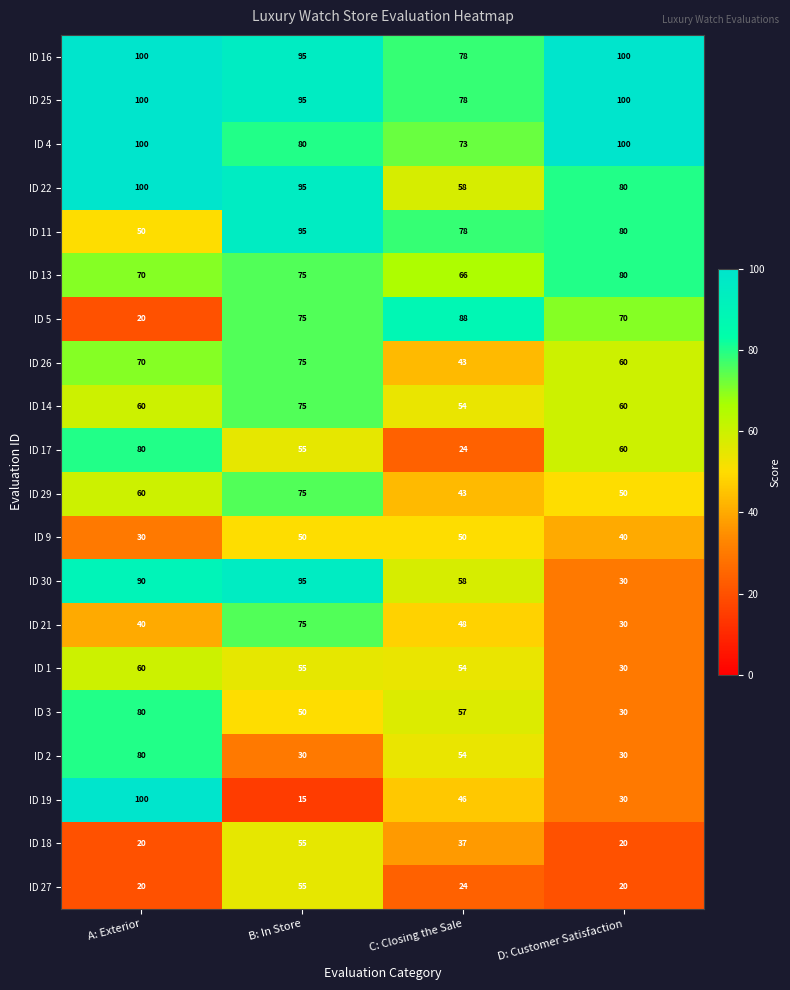

At how many categories does at least one series exceed 19?

4